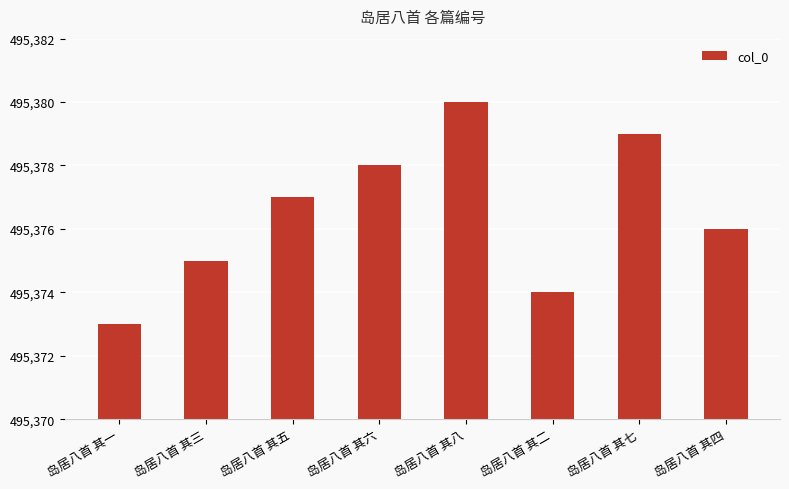

List the labels in order of value, largest first.

岛居八首 其八, 岛居八首 其七, 岛居八首 其六, 岛居八首 其五, 岛居八首 其四, 岛居八首 其三, 岛居八首 其二, 岛居八首 其一